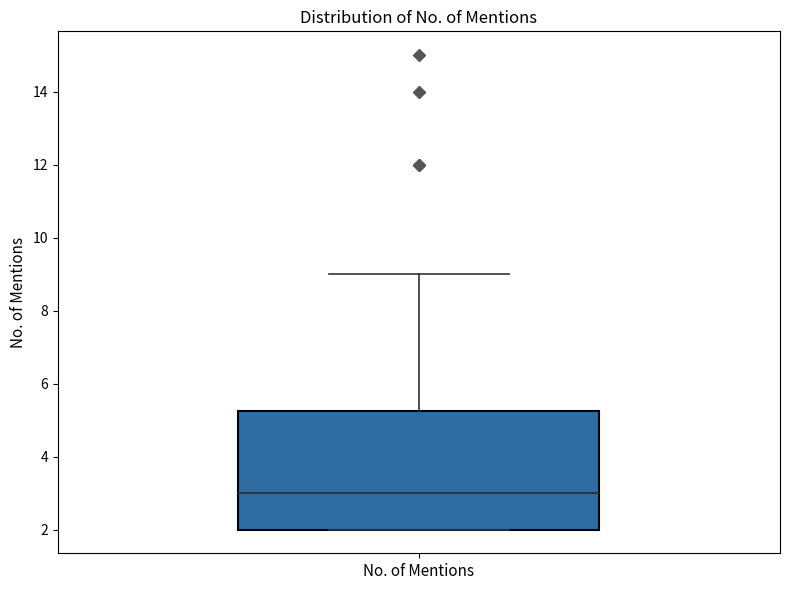

Read this box plot against the y-axis: the position of the median line, the range covered by the box, and the ends of both whiskers. The values are not printed on the chart, so give them approximately, as read against the axis.

median 3.0, box 2.0 to 5.2, whiskers 2.0 to 9.0